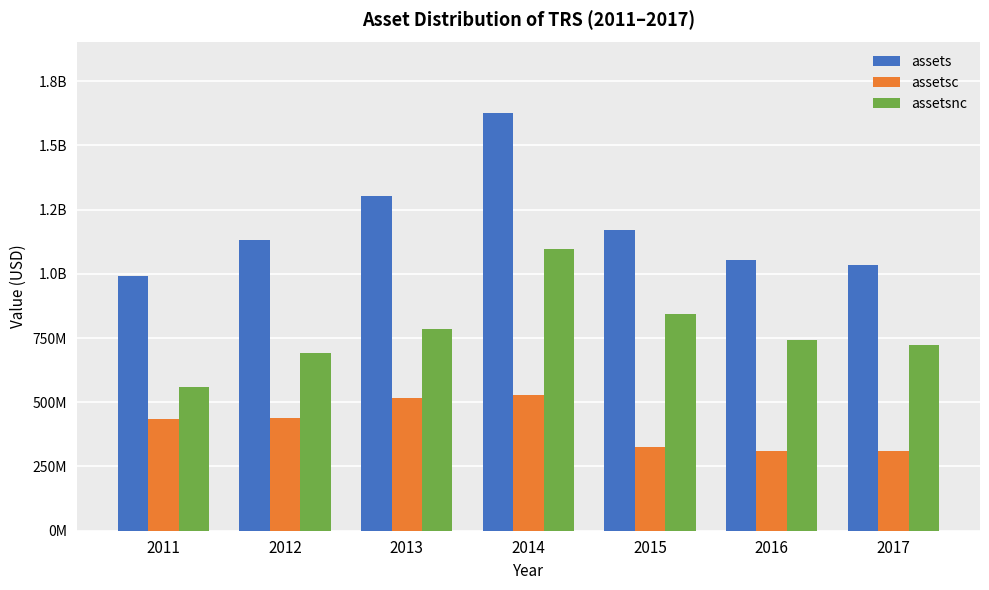

Where is assets nearest to the value 1308665000?

2013